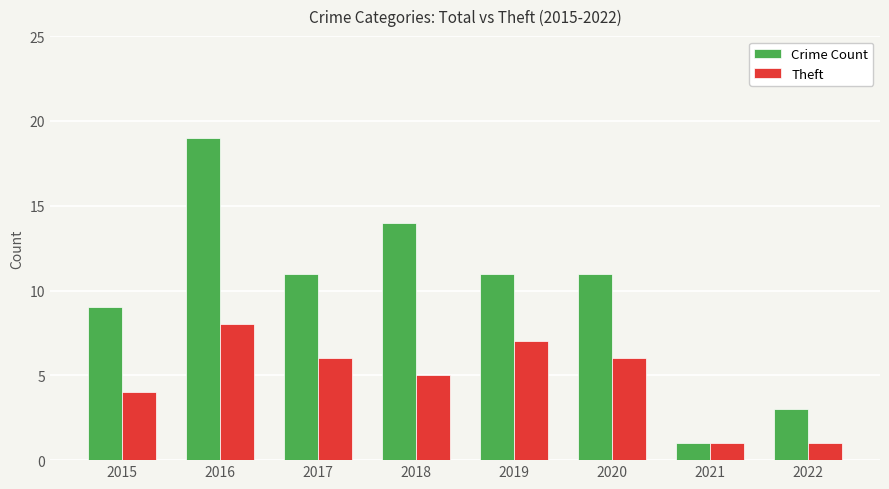

At 2022, list the series in order from largest to smallest.

Crime Count, Theft